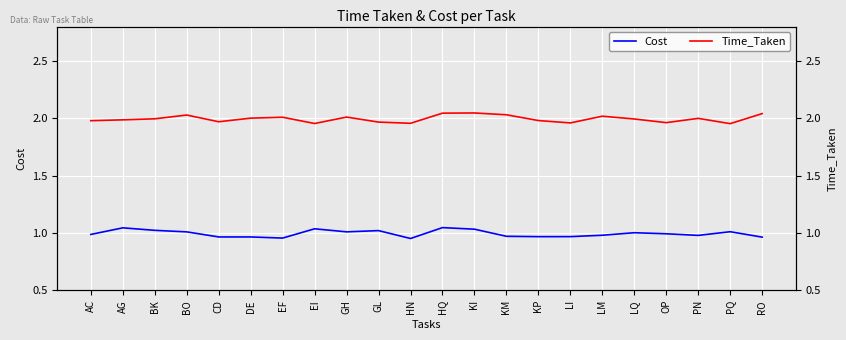

True or false: Cost and Time_Taken intersect in this chart.

False